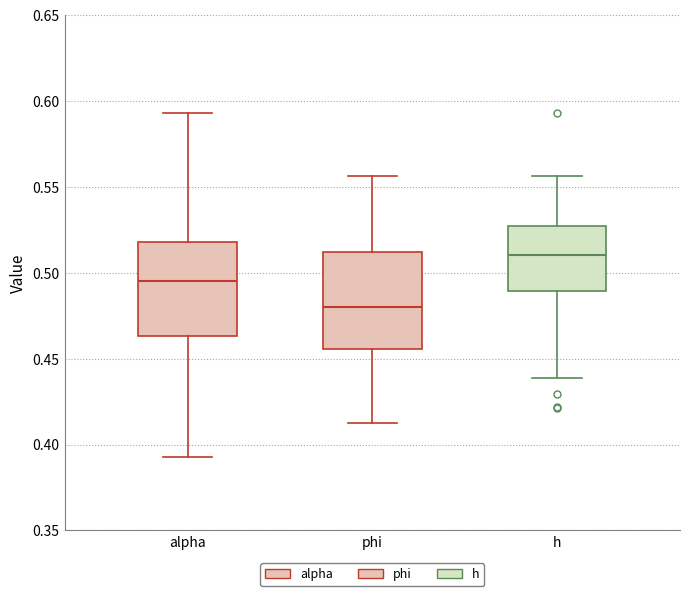

Which box's median line is the lowest?

phi